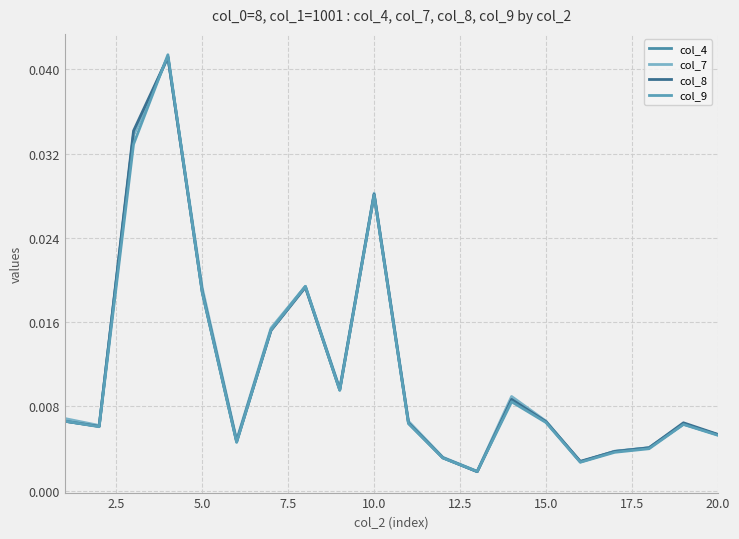

What are all the series names shown in the legend?

col_4, col_7, col_8, col_9